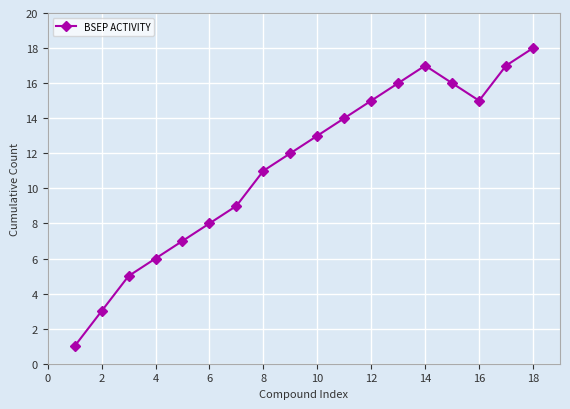

How many points are higher than both their immediate neighbors (excluding endpoints)?

1